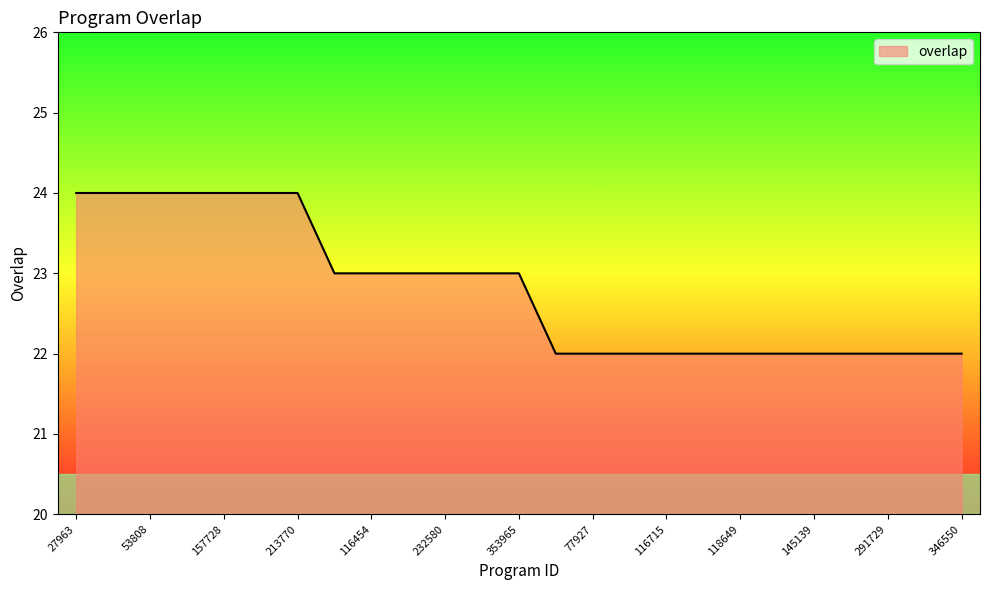

What is the greatest value displayed?

24